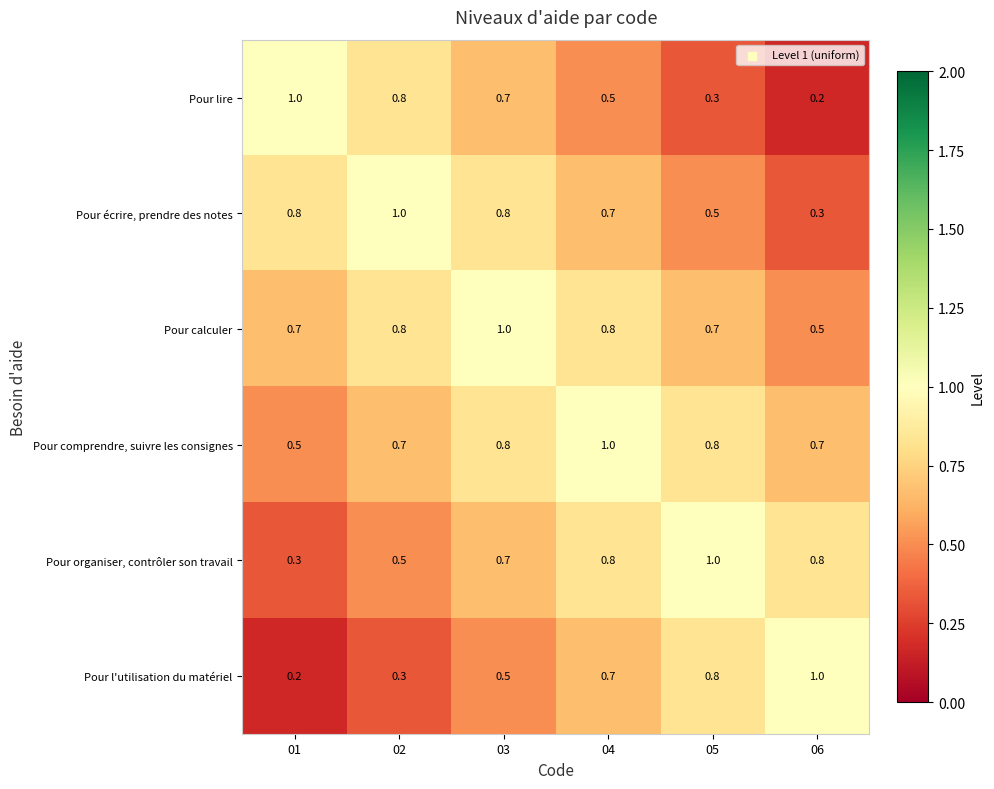

What is the highest value of the Pour lire series?

1.0